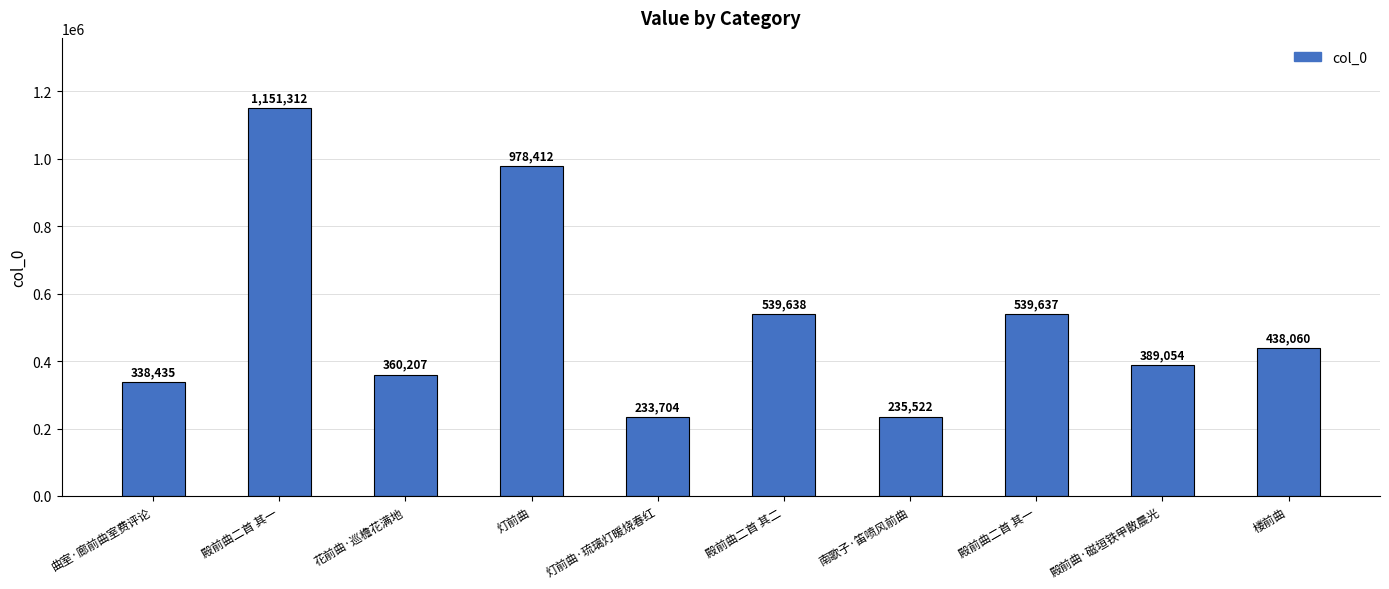

What is the sum of the values at 殿前曲二首 其一 and 花前曲·巡檐花满地?

899844